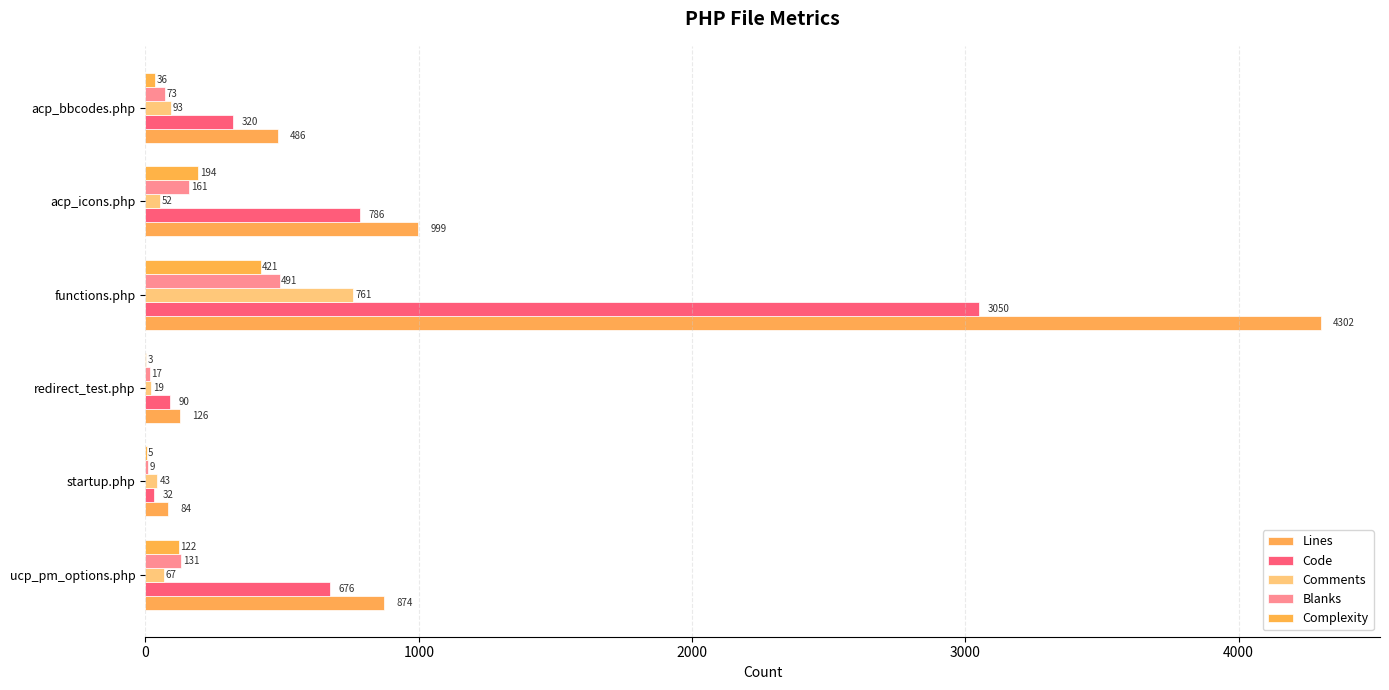

How many categories are shown in the chart?

6